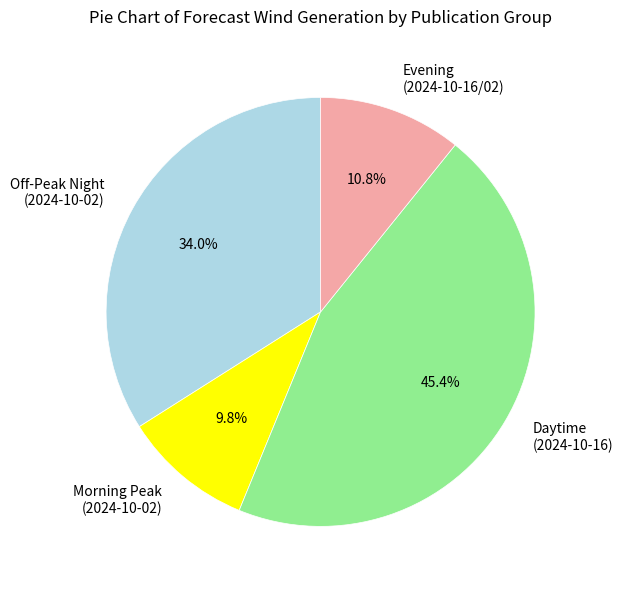

Is there any slice that represents more than half of the pie?

No